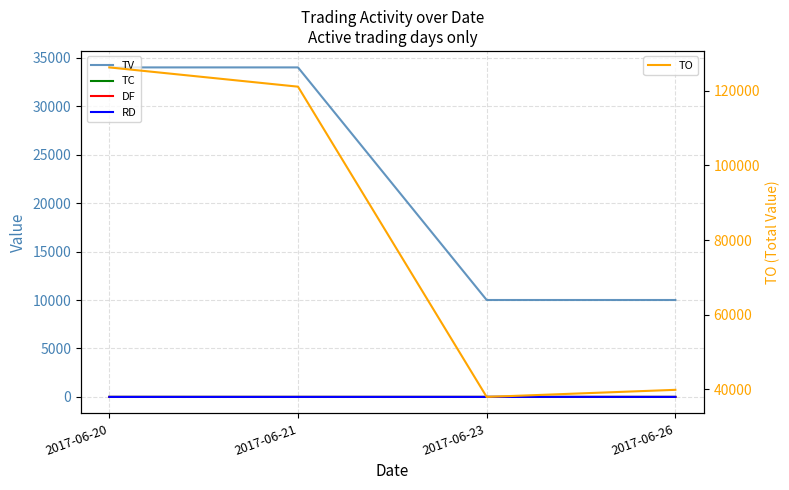

At which label does RD reach its minimum?

2017-06-21